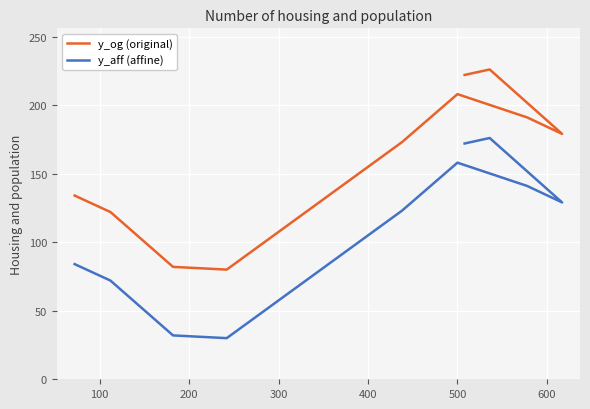

At how many categories does at least one series exceed 112?

8